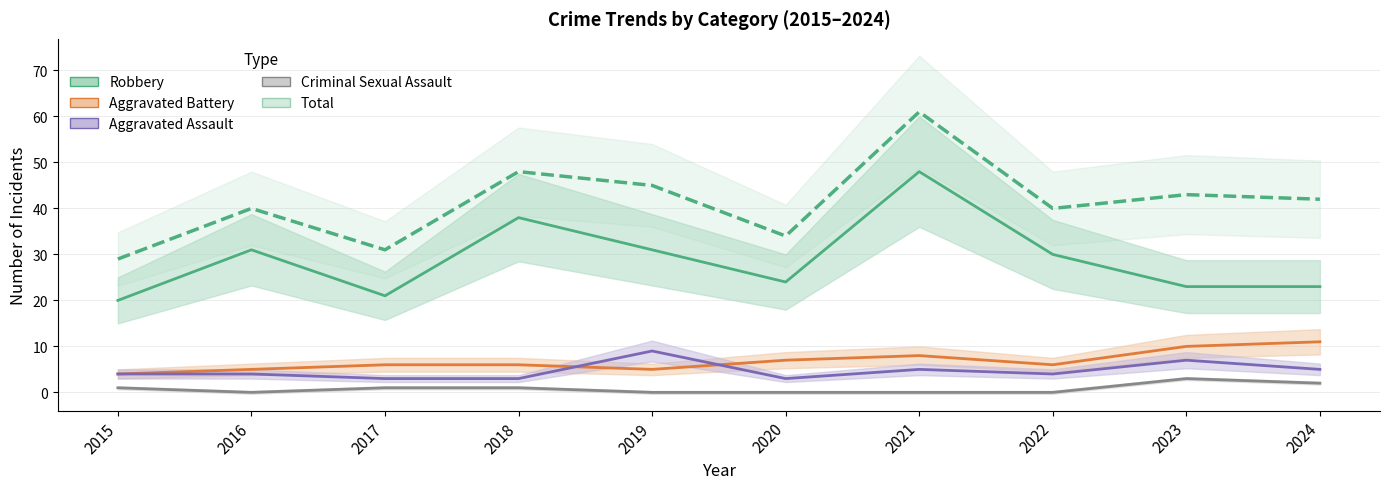

What are all the series names shown in the legend?

Robbery, Aggravated Battery, Aggravated Assault, Criminal Sexual Assault, Total